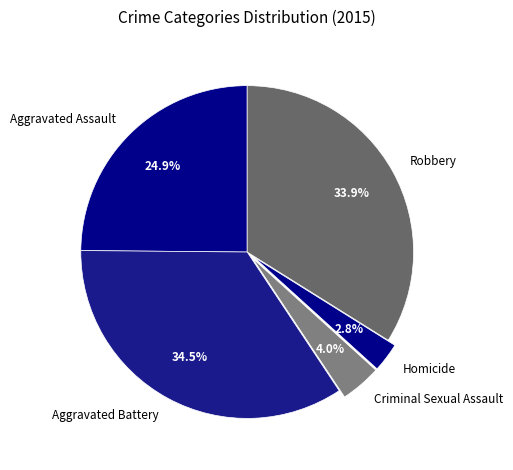

Is it true that Homicide is 13% of the pie?

False